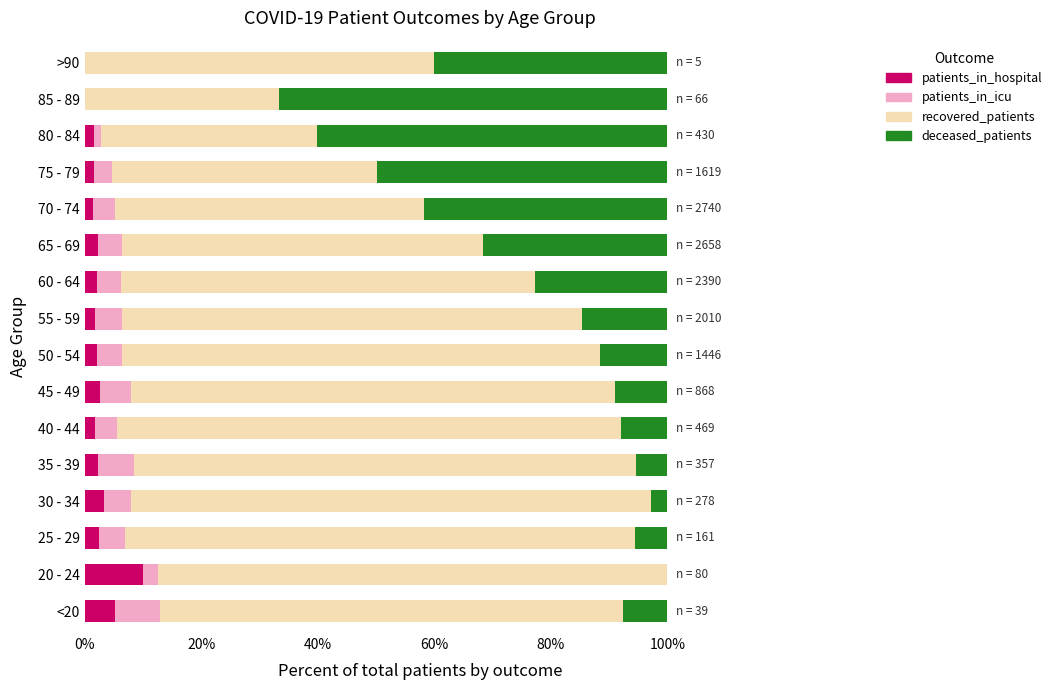

What is the highest value of the patients_in_hospital series?

10.0